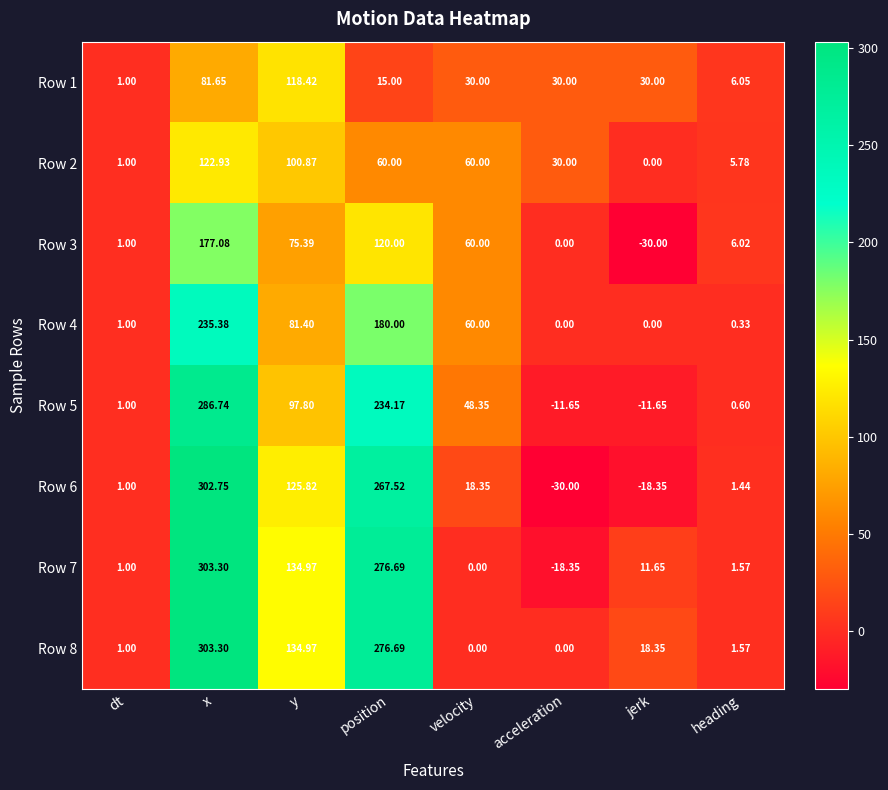

Where is Row 1 nearest to the value 59?

x